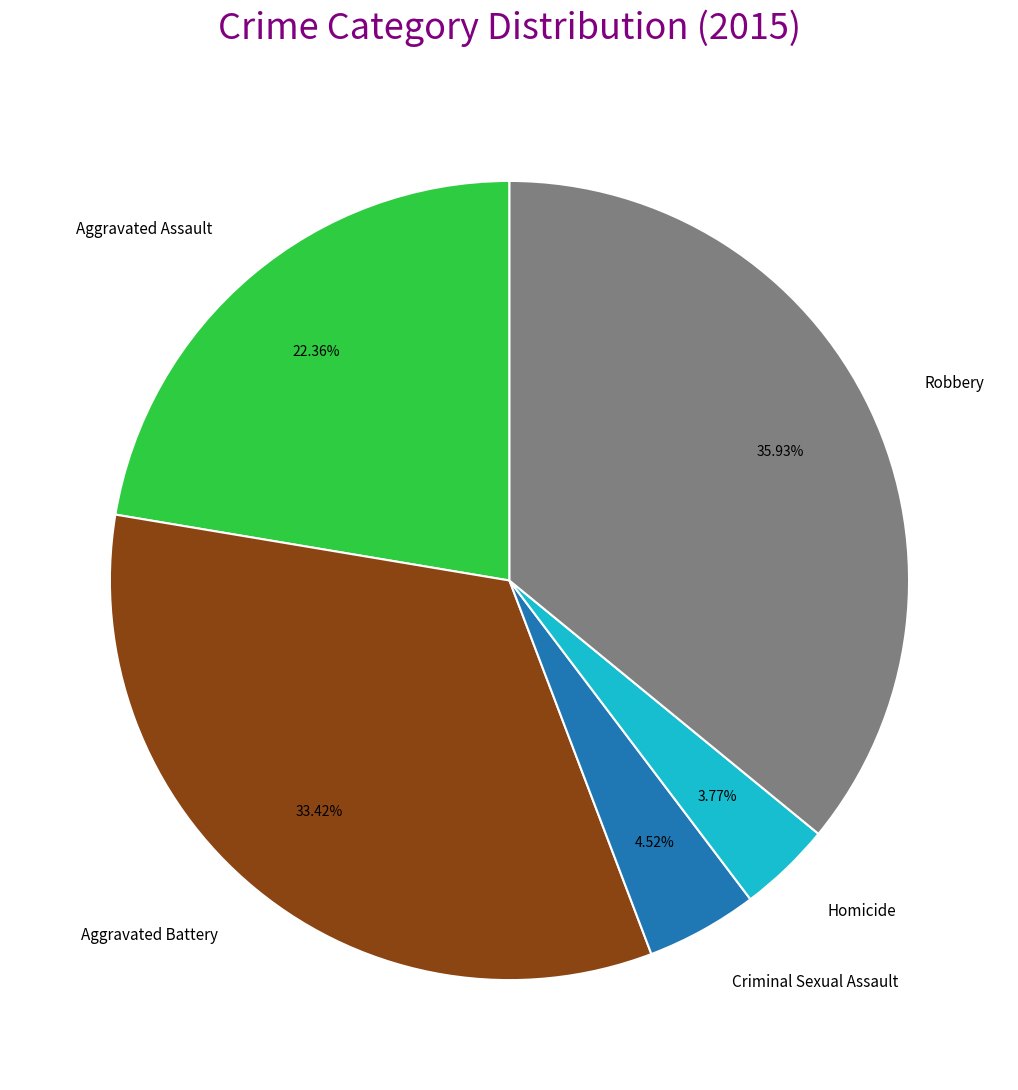

What portion of the pie excludes Homicide?

96.2%